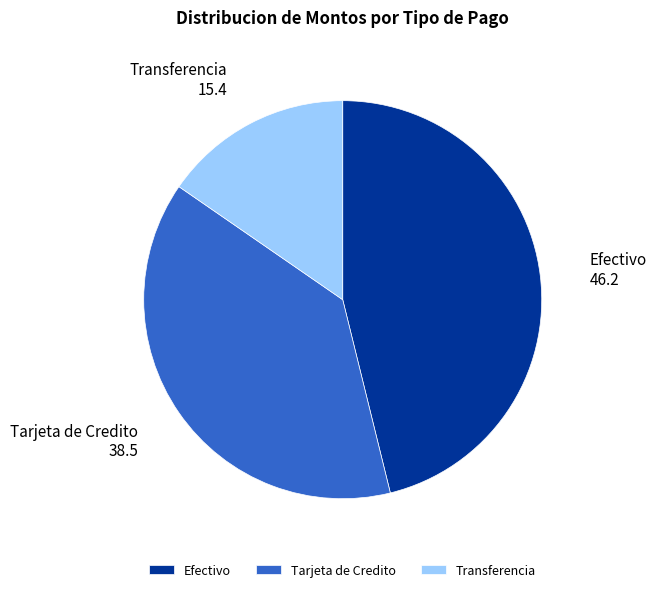

Do Transferencia and Tarjeta de Credito together represent more than half of the pie?

Yes